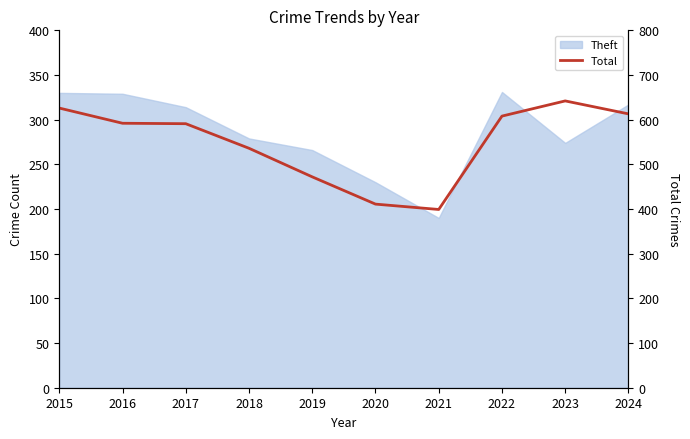

Where is the first local maximum?

2023